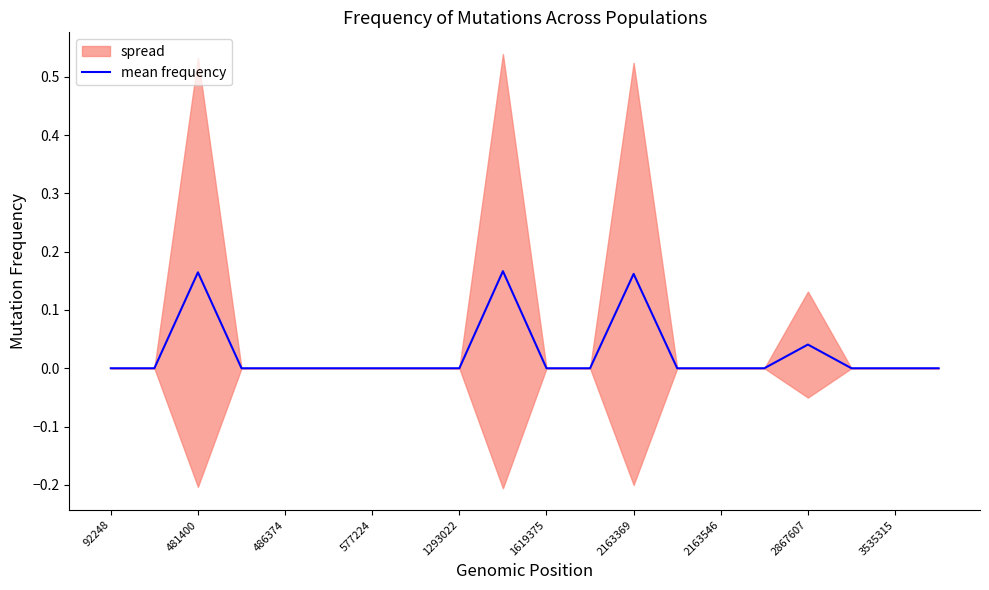

Is it true that mean frequency equals -0.1 at 2163546?

False